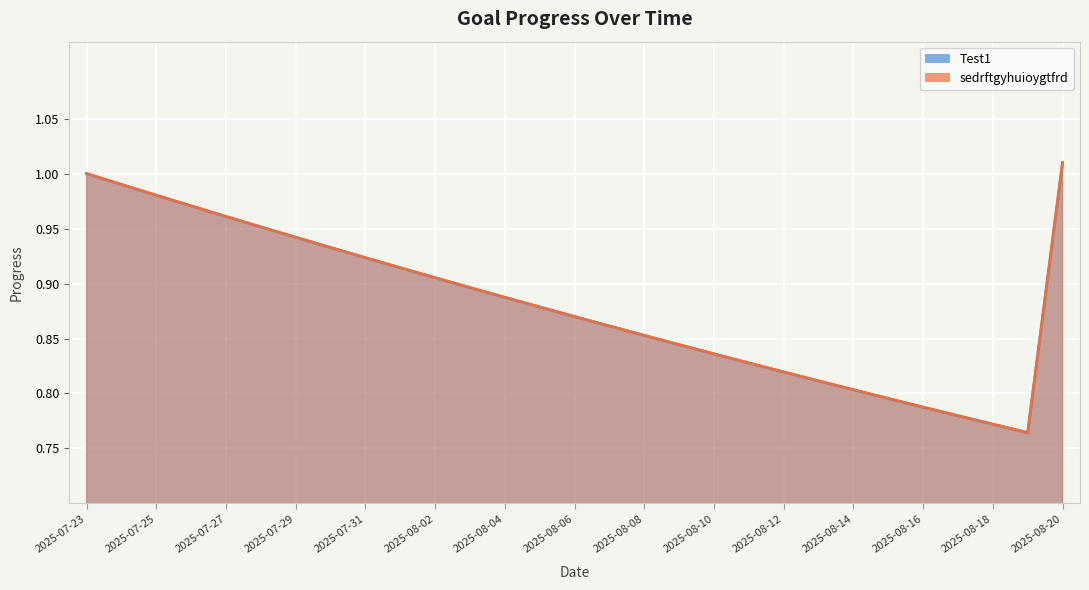

The sedrftgyhuioygtfrd series shows 0.8 at 2025-08-15. True or false?

True